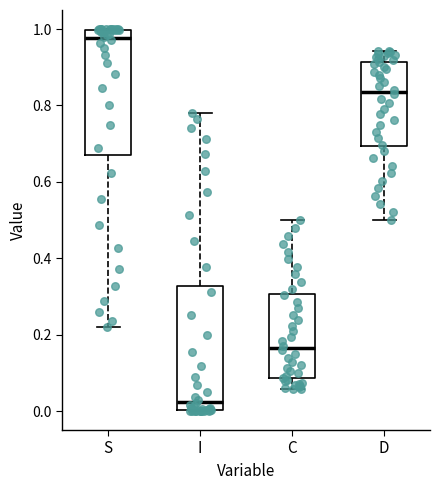

Reading left to right, read every box against the y-axis: the position of its median line, the range the box covers, and the ends of its whiskers. The values are not printed on the chart, so give them approximately, as read against the axis.

S: median 0.98, box 0.68 to 1.00, whiskers 0.22 to 1.00
I: median 0.02, box 0.00 to 0.32, whiskers 0.00 to 0.78
C: median 0.16, box 0.08 to 0.30, whiskers 0.06 to 0.50
D: median 0.84, box 0.70 to 0.92, whiskers 0.50 to 0.94